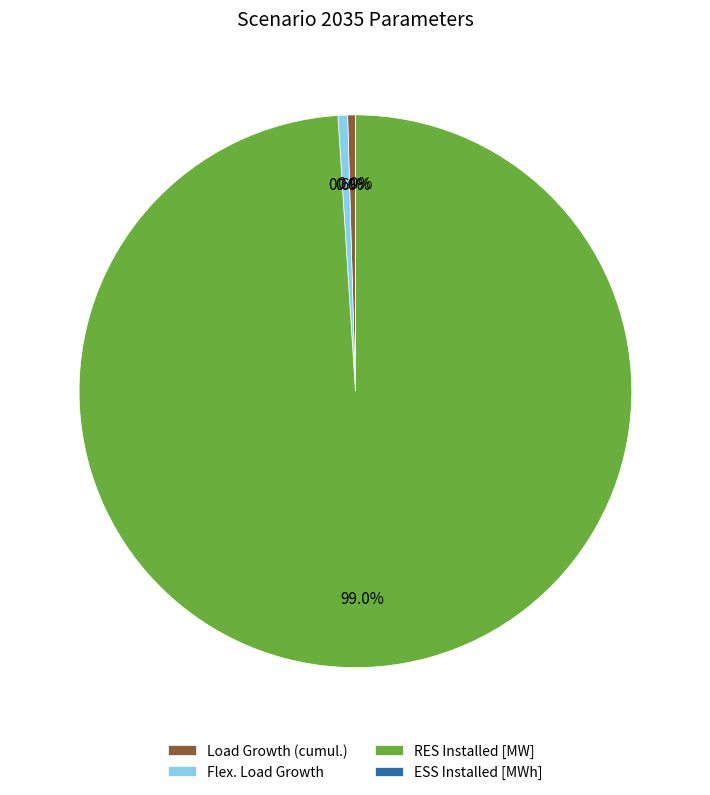

What is the ratio of the value at RES Installed [MW] to the value at Flex. Load Growth?

176.1